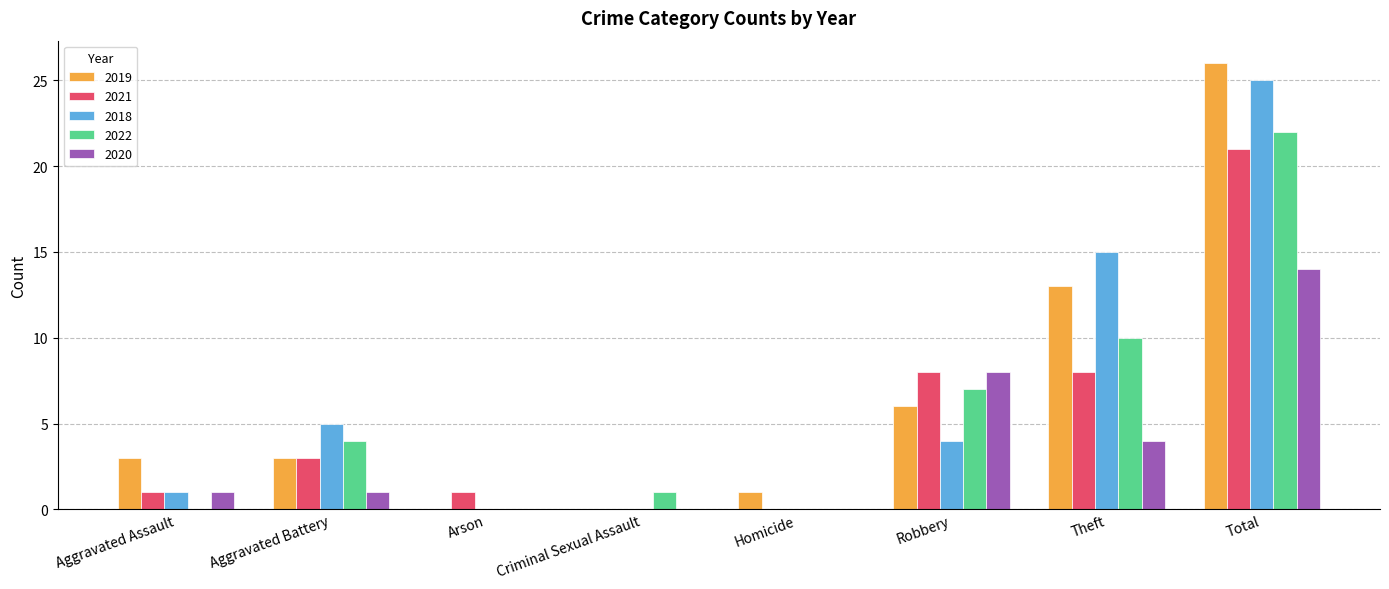

What is the sum of the 2018 values at Aggravated Battery and Aggravated Assault?

6